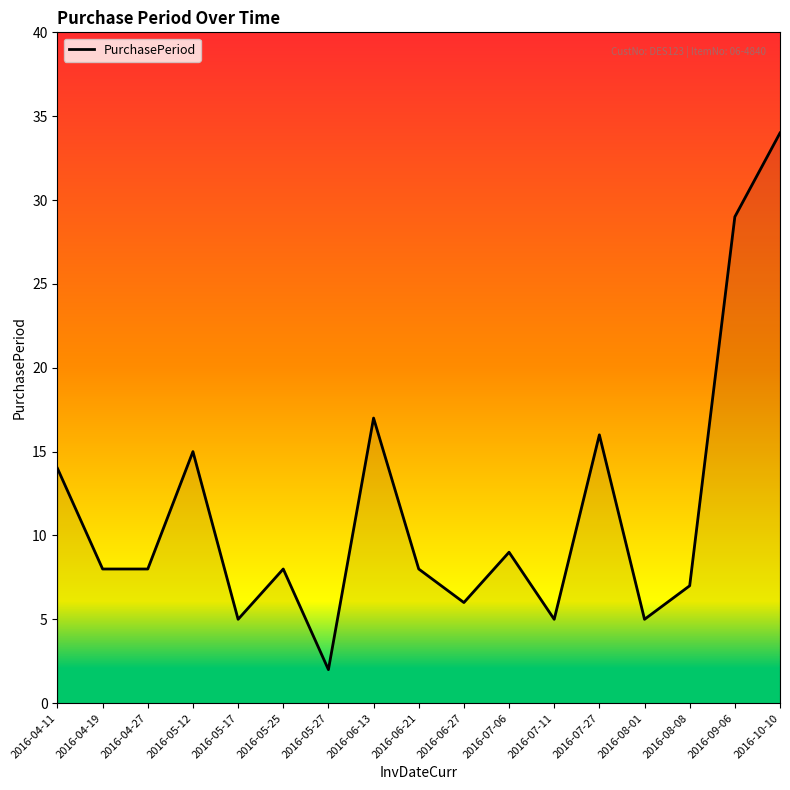

Reading left to right, extract all data points from this chart.

2016-04-11=14	2016-04-19=8	2016-04-27=8	2016-05-12=15	2016-05-17=5	2016-05-25=8	2016-05-27=2	2016-06-13=17	2016-06-21=8	2016-06-27=6	2016-07-06=9	2016-07-11=5	2016-07-27=16	2016-08-01=5	2016-08-08=7	2016-09-06=29	2016-10-10=34